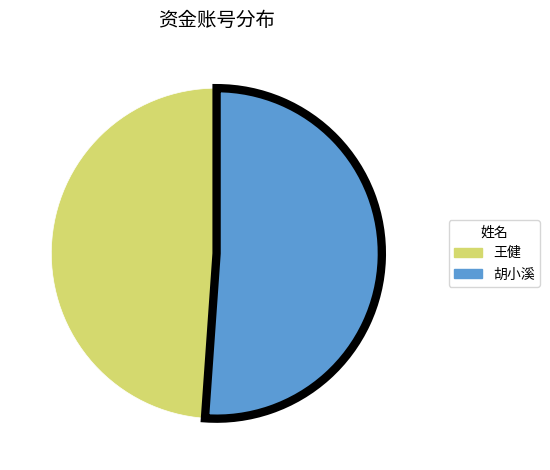

Is the sum of 王健 and 胡小溪 greater than half?

Yes